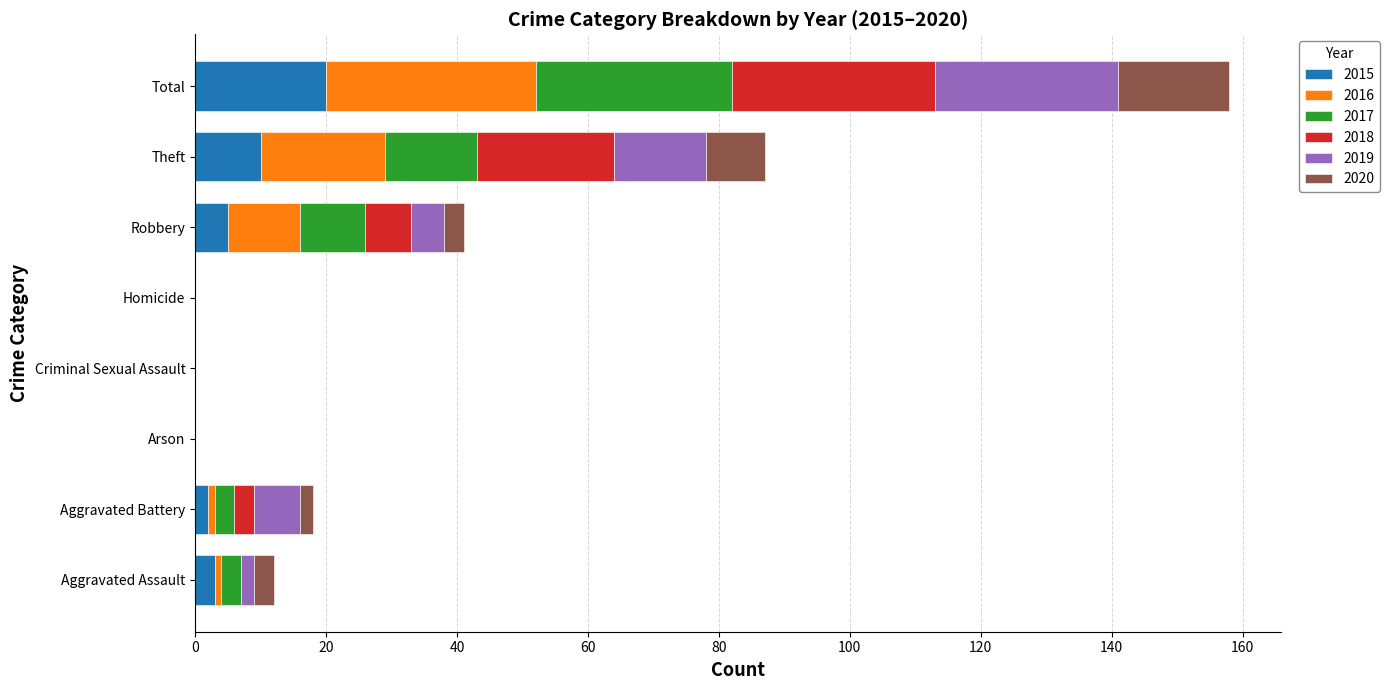

What is the total value across all series at Total?

158